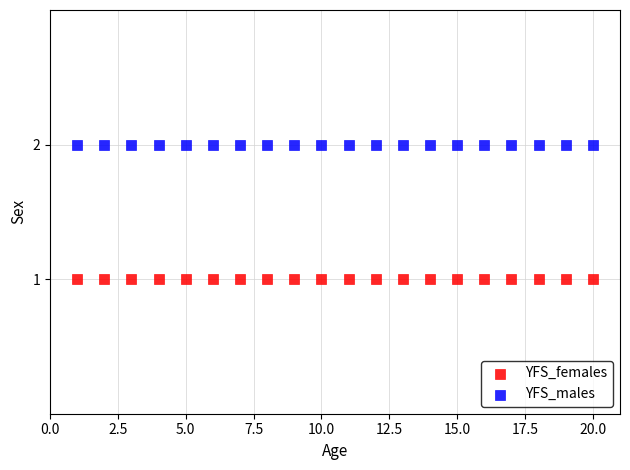

Which series contains the highest Y value?

YFS_males